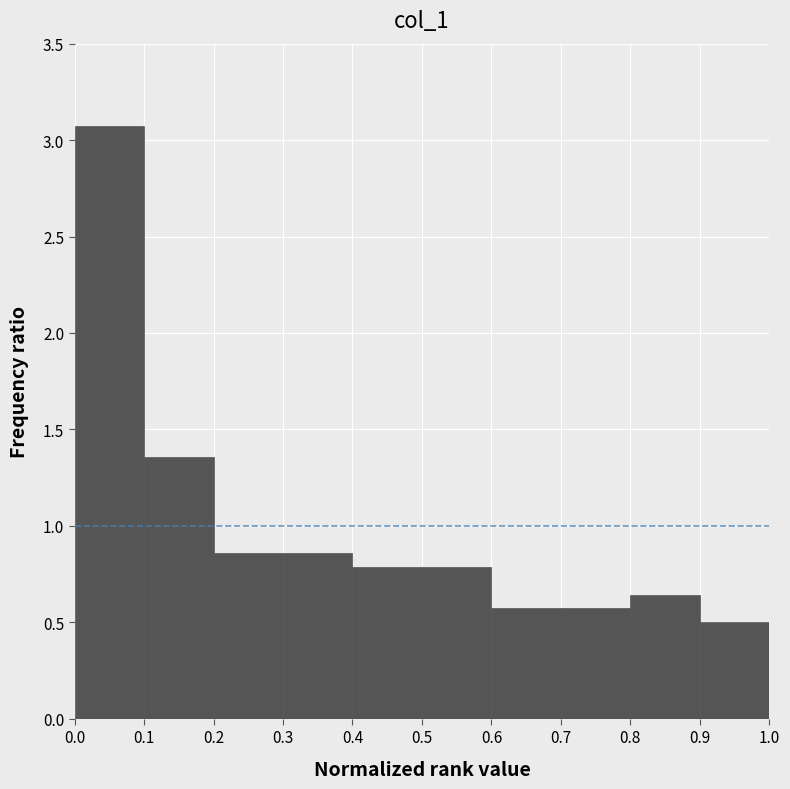

Which range on the x-axis has the tallest bar?

0.0 to 0.1